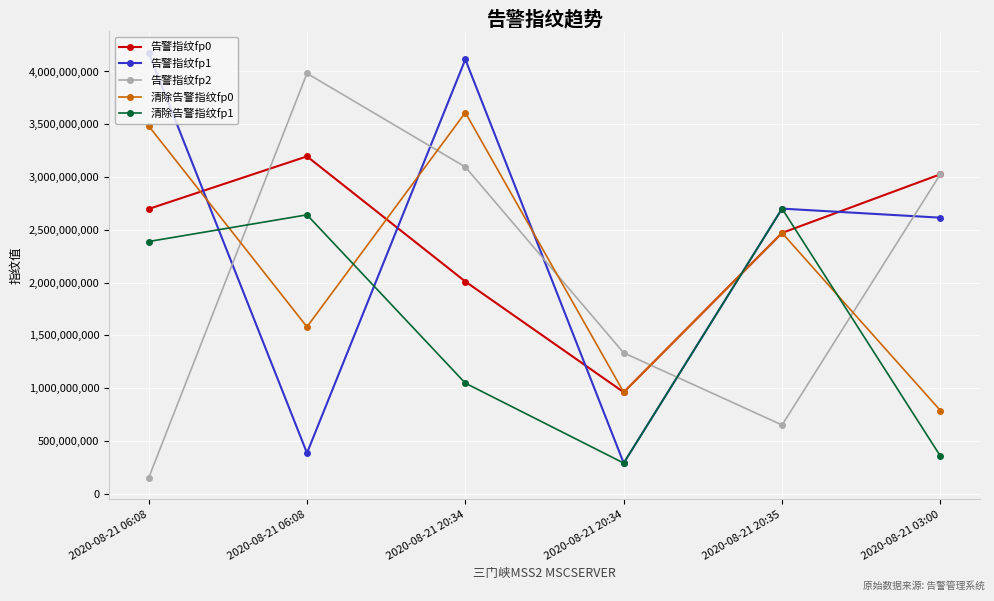

How many data points does each series have?

6